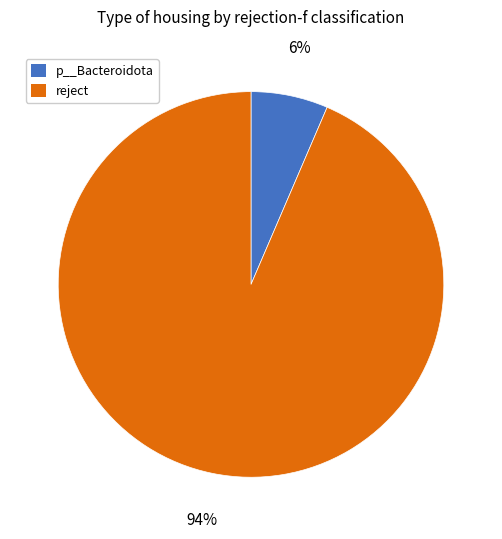

Combined, do reject and p__Bacteroidota account for over 50%?

Yes